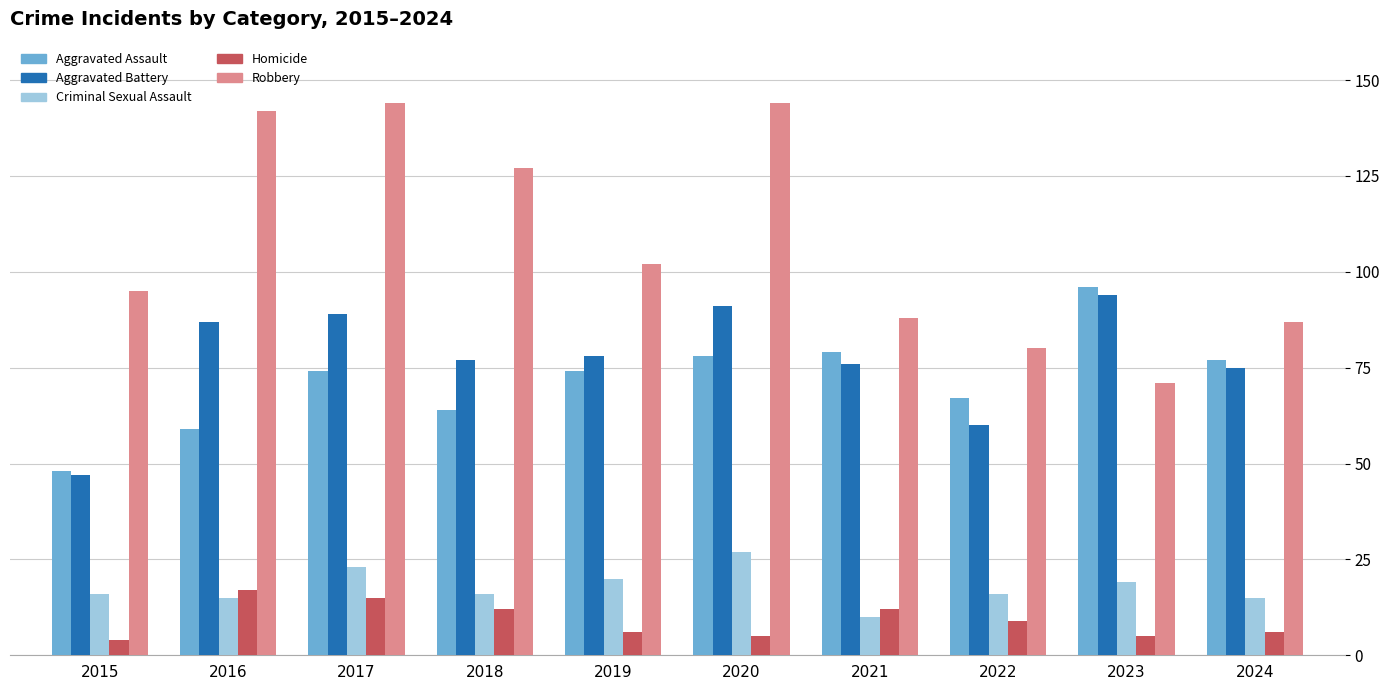

True or false: Criminal Sexual Assault has a value of 16 at 2015.

True